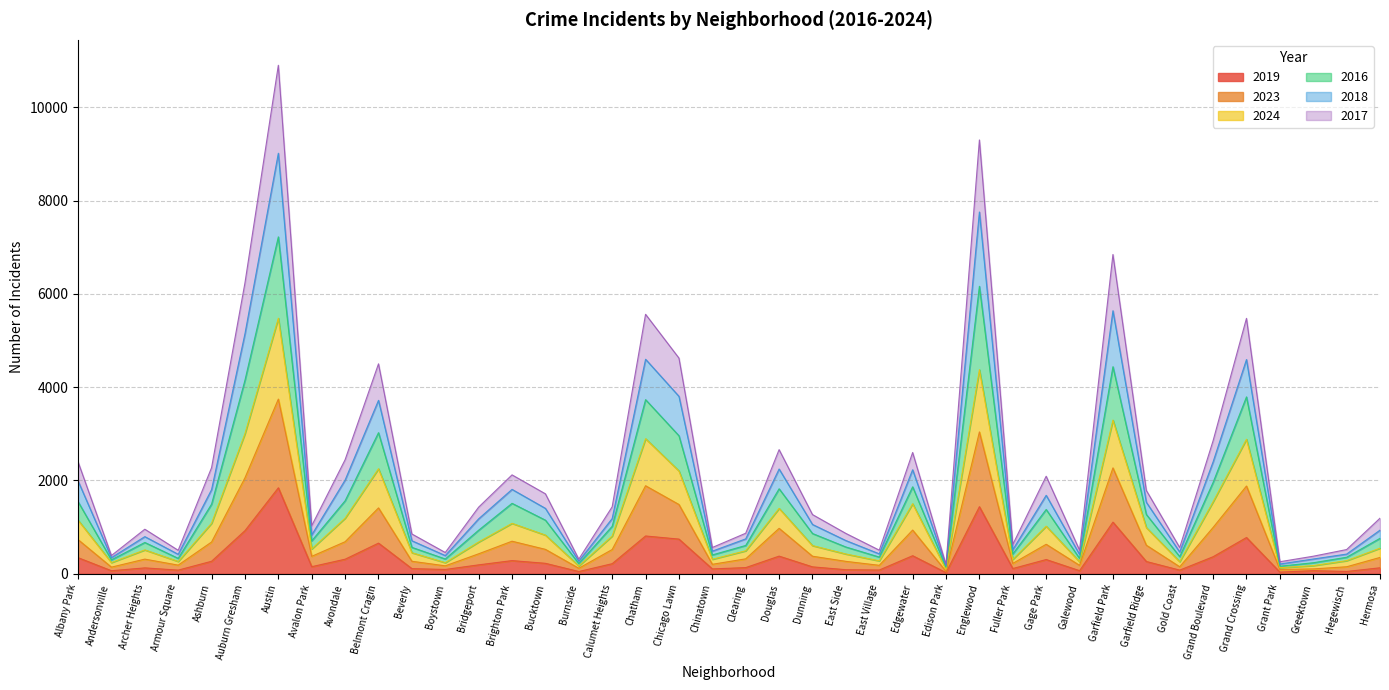

The 2024 series shows 369 at Greektown. True or false?

False